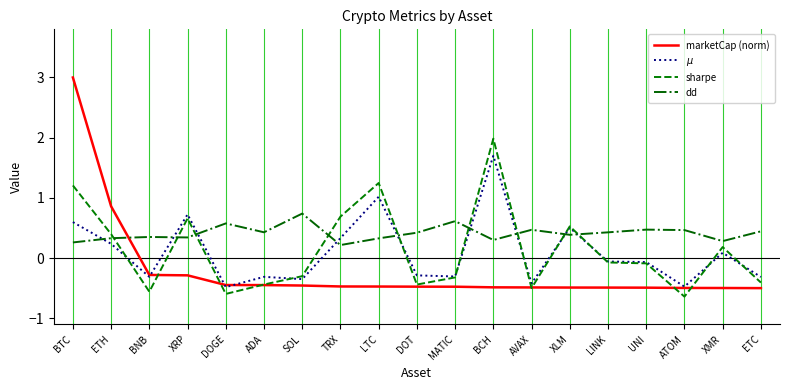

Between DOT and XMR, which series saw the biggest shift?

sharpe